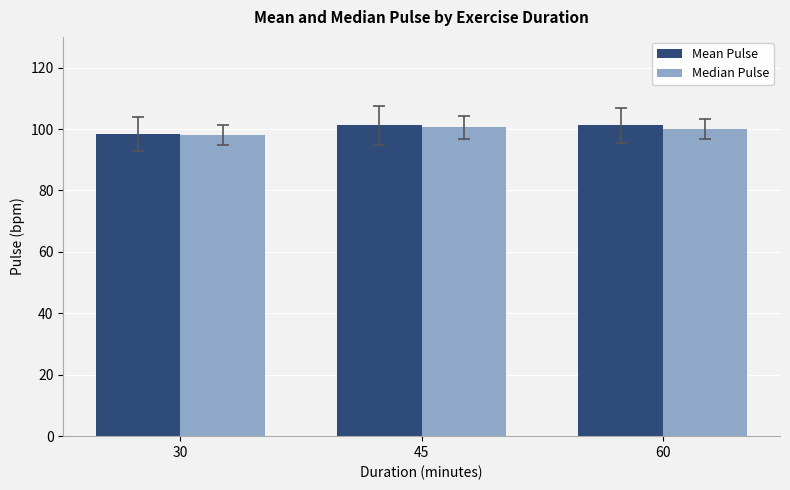

Which series has the largest range (max minus min)?

Mean Pulse